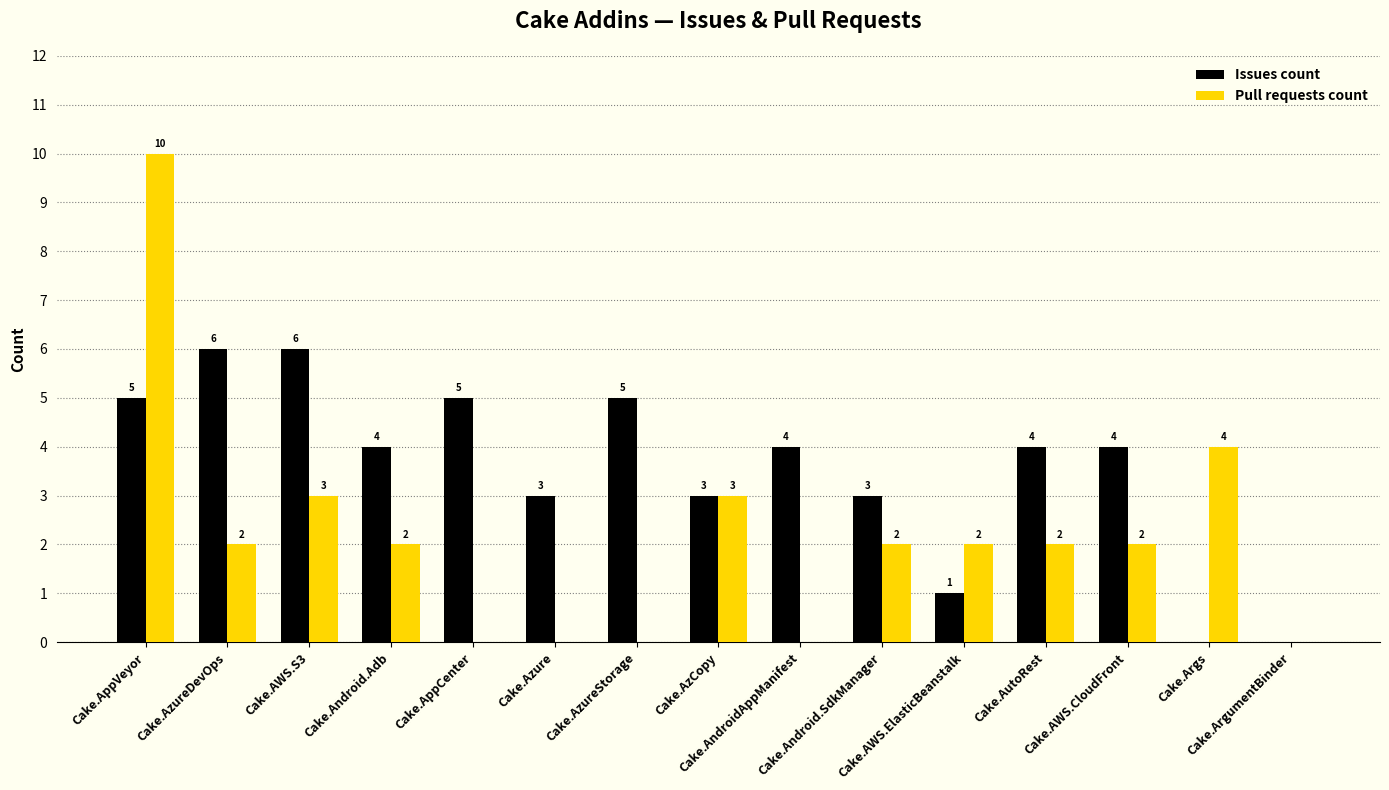

What are all the series names shown in the legend?

Issues count, Pull requests count